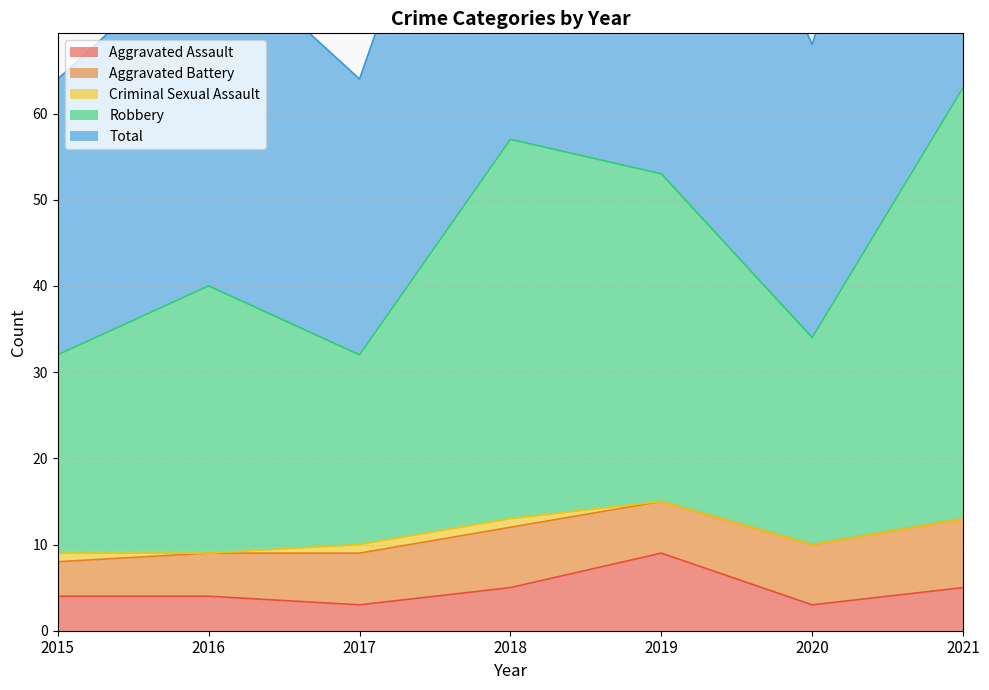

What is the average value of the Aggravated Assault series?

5